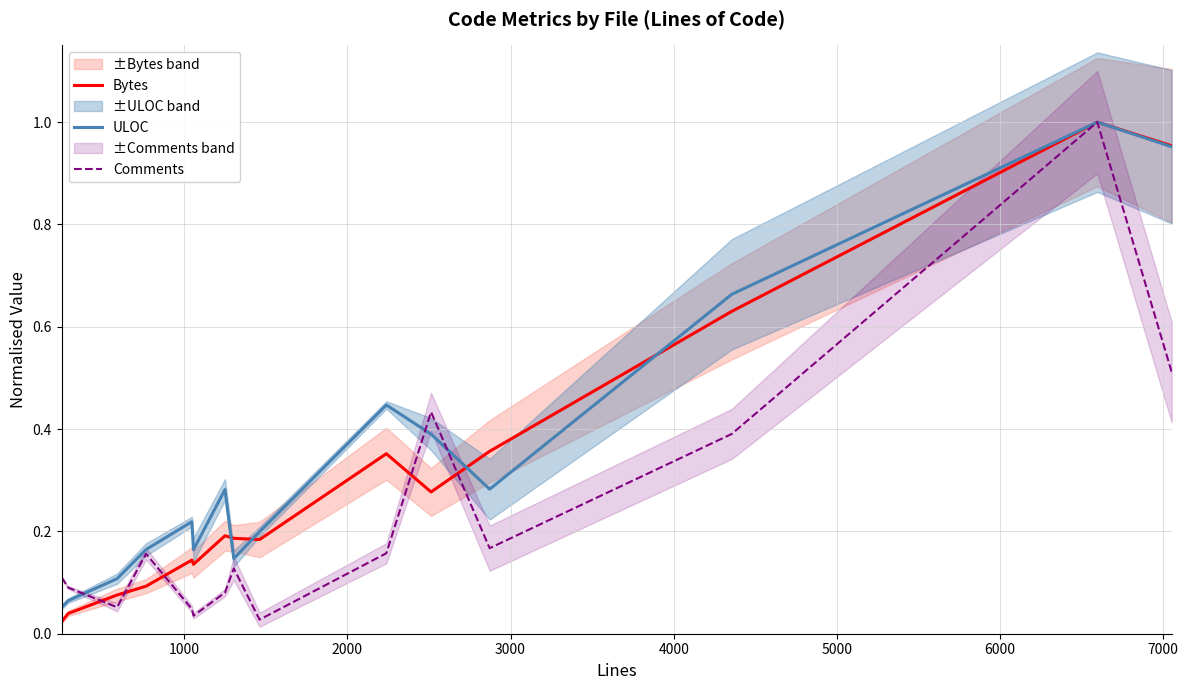

True or false: Comments and ULOC intersect in this chart.

True